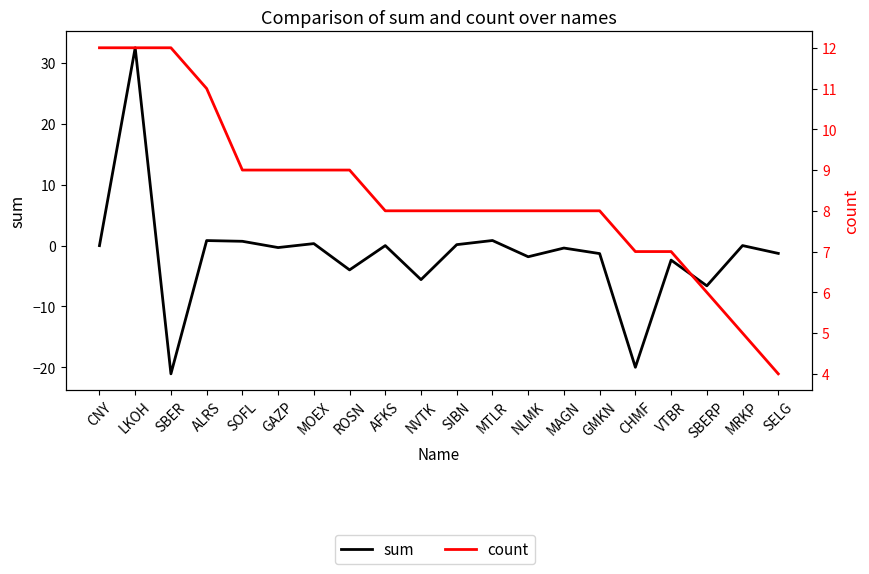

True or false: sum has more than 1 points higher than both neighbors.

True